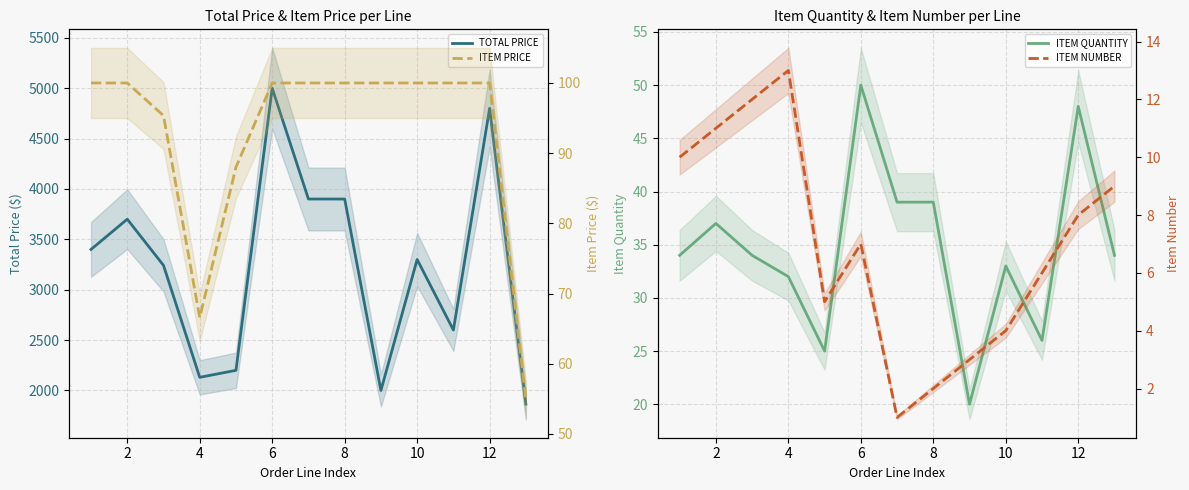

True or false: ITEM QUANTITY and ITEM NUMBER cross at least once.

False